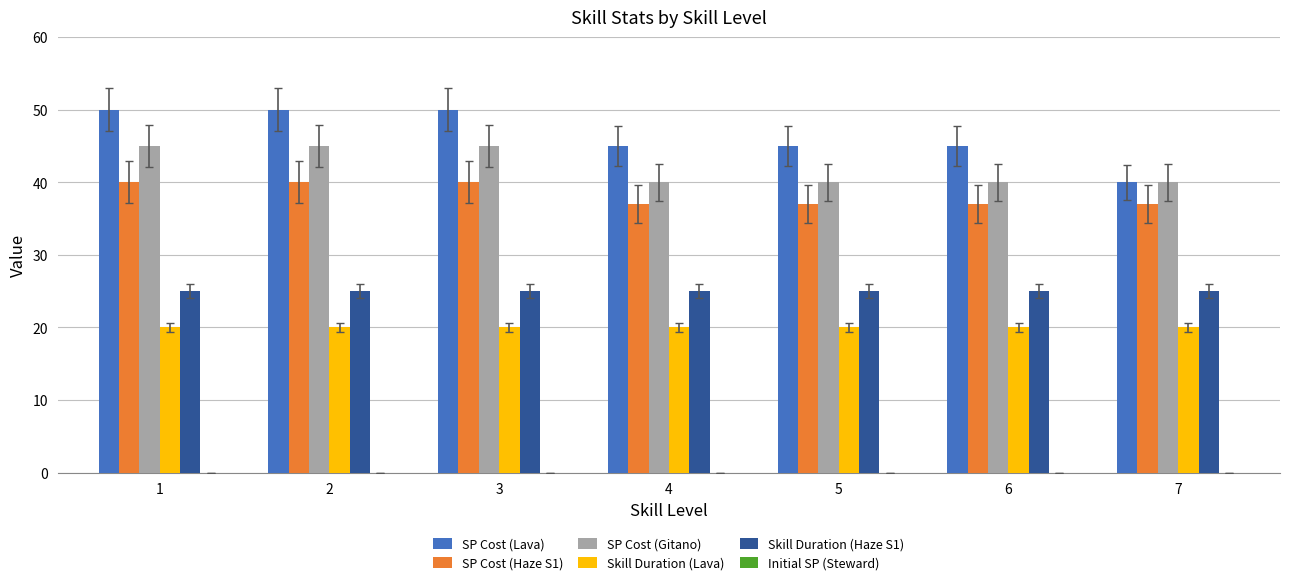

What is the maximum value shown in the chart?

50